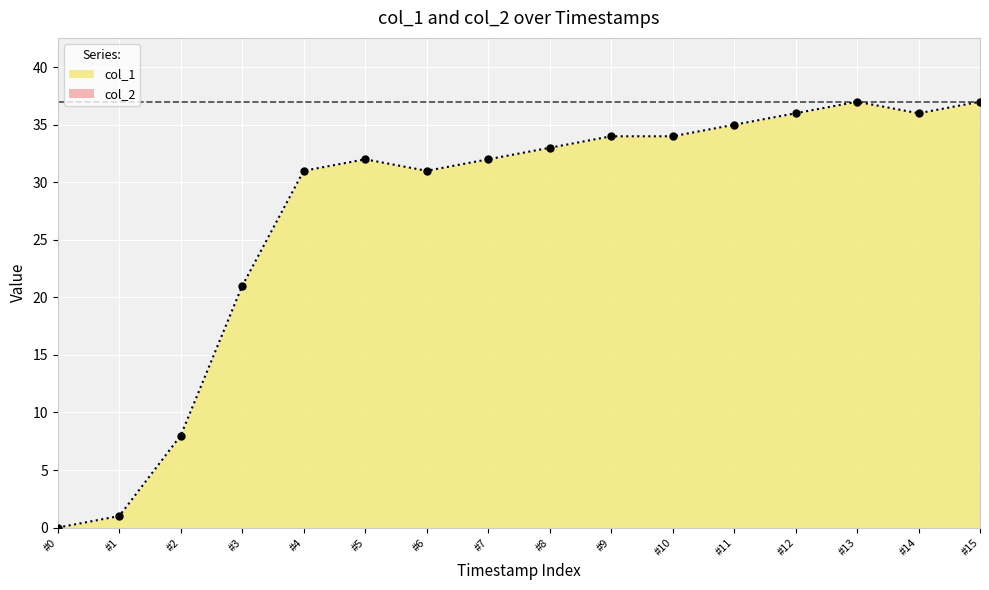

What is the greatest value displayed?

37